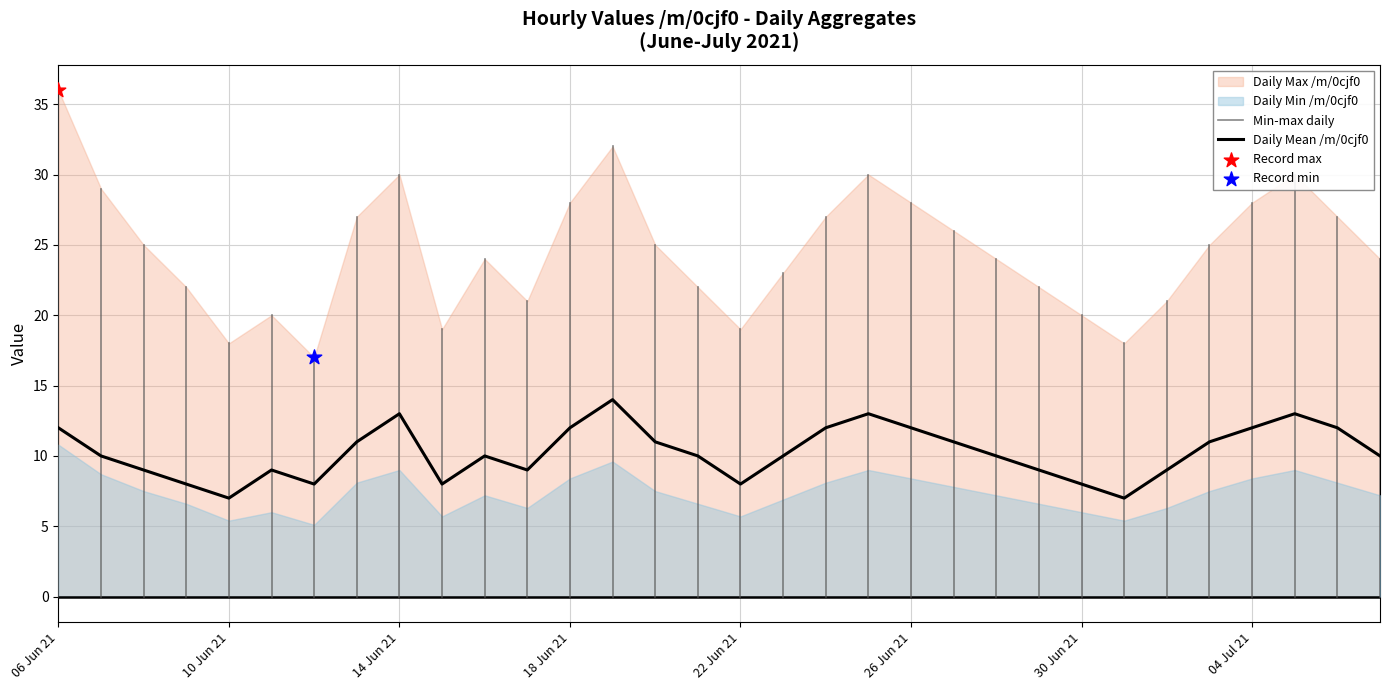

What are all the series names shown in the legend?

Daily Max /m/0cjf0, Daily Min /m/0cjf0, Daily Mean /m/0cjf0